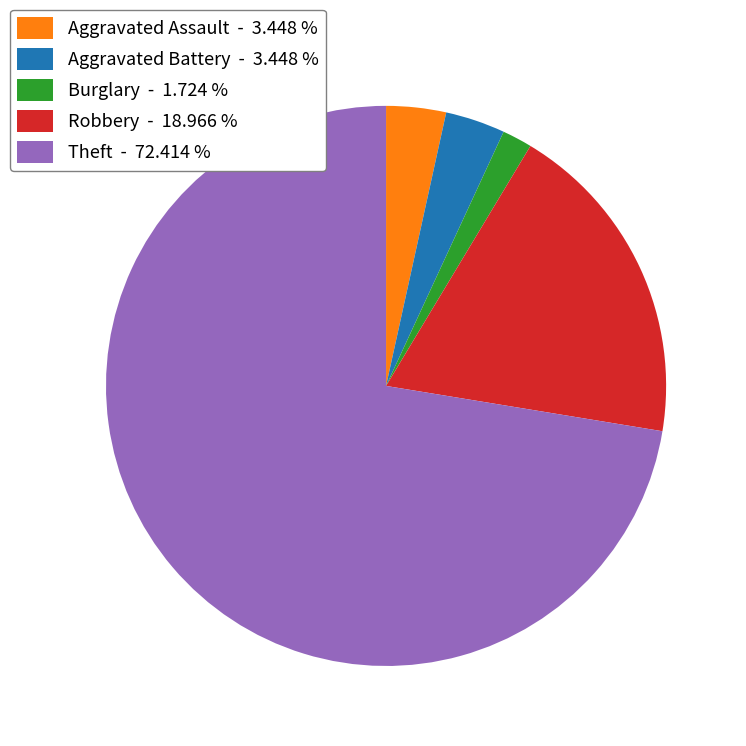

Count the number of slices in the pie.

5